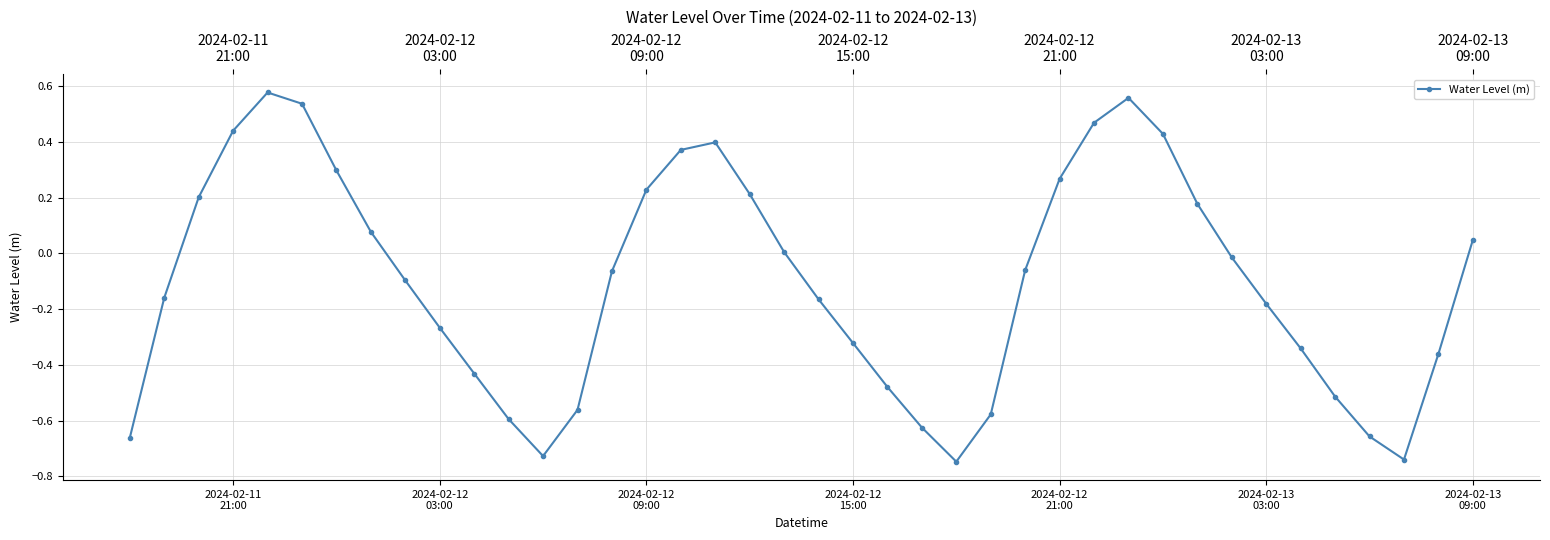

True or false: the data has more than 1 interior local peaks.

True